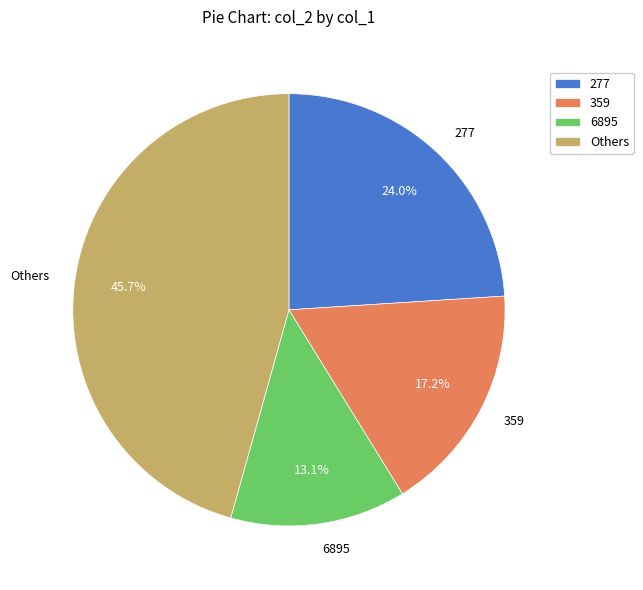

Does any single category account for the majority?

No